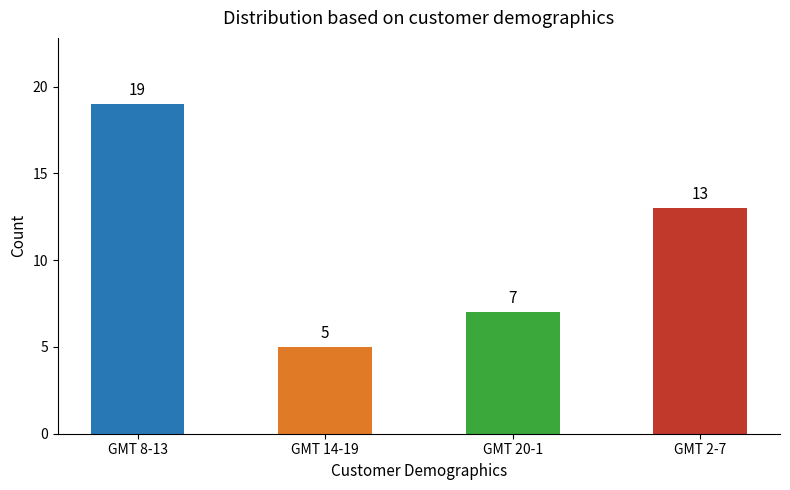

What is the change in value from GMT 20-1 to GMT 2-7?

+6